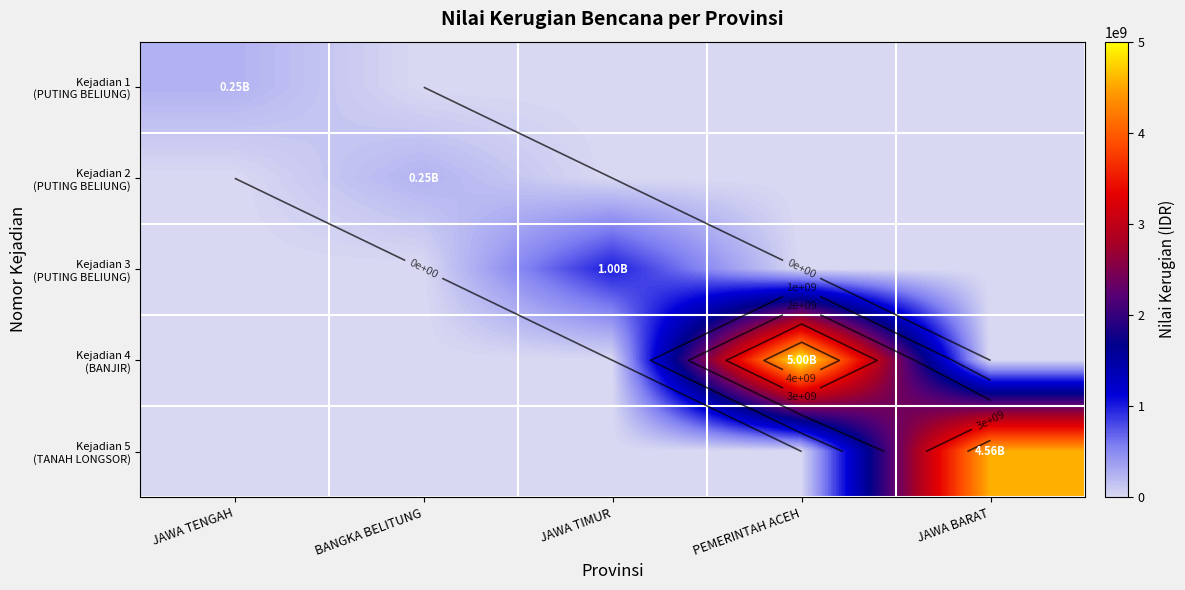

Is it true that Kejadian 1 (PUTING BELIUNG) equals 250000000 at JAWA TENGAH?

True